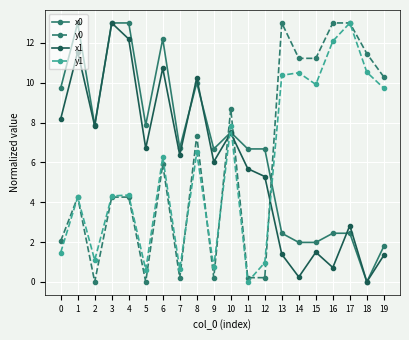

At which category does x0 reach its first local peak?

1